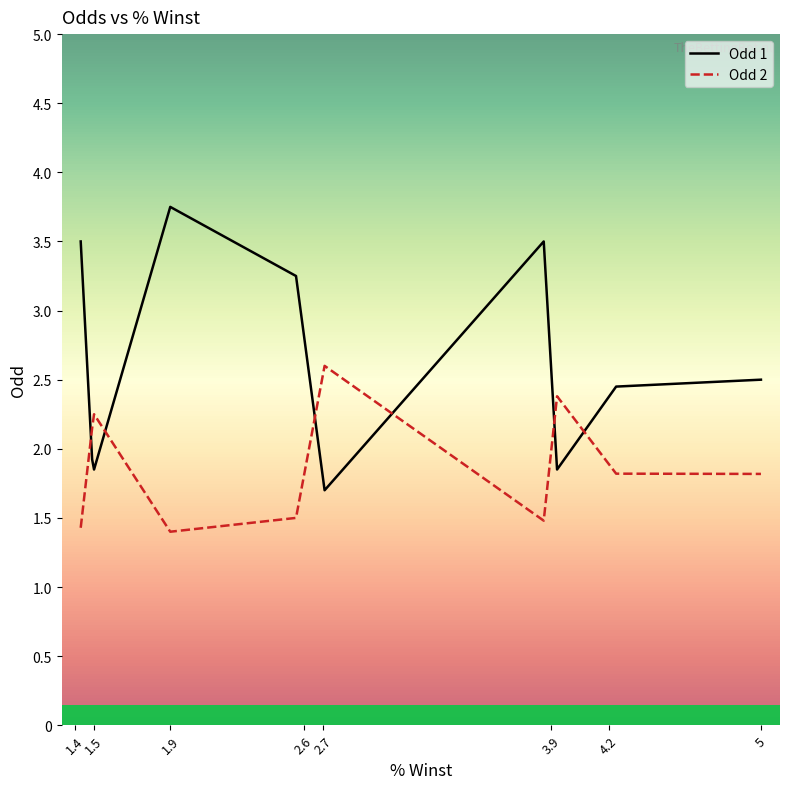

True or false: Odd 2 has more than 2 points higher than both neighbors.

False